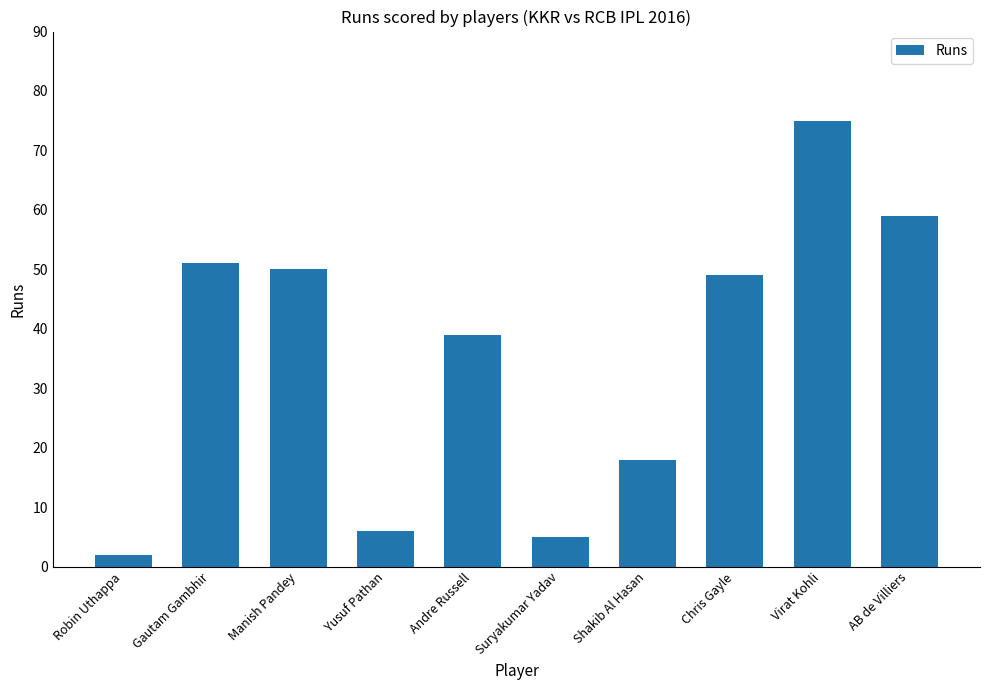

At which label does the data first exceed 49?

Gautam Gambhir